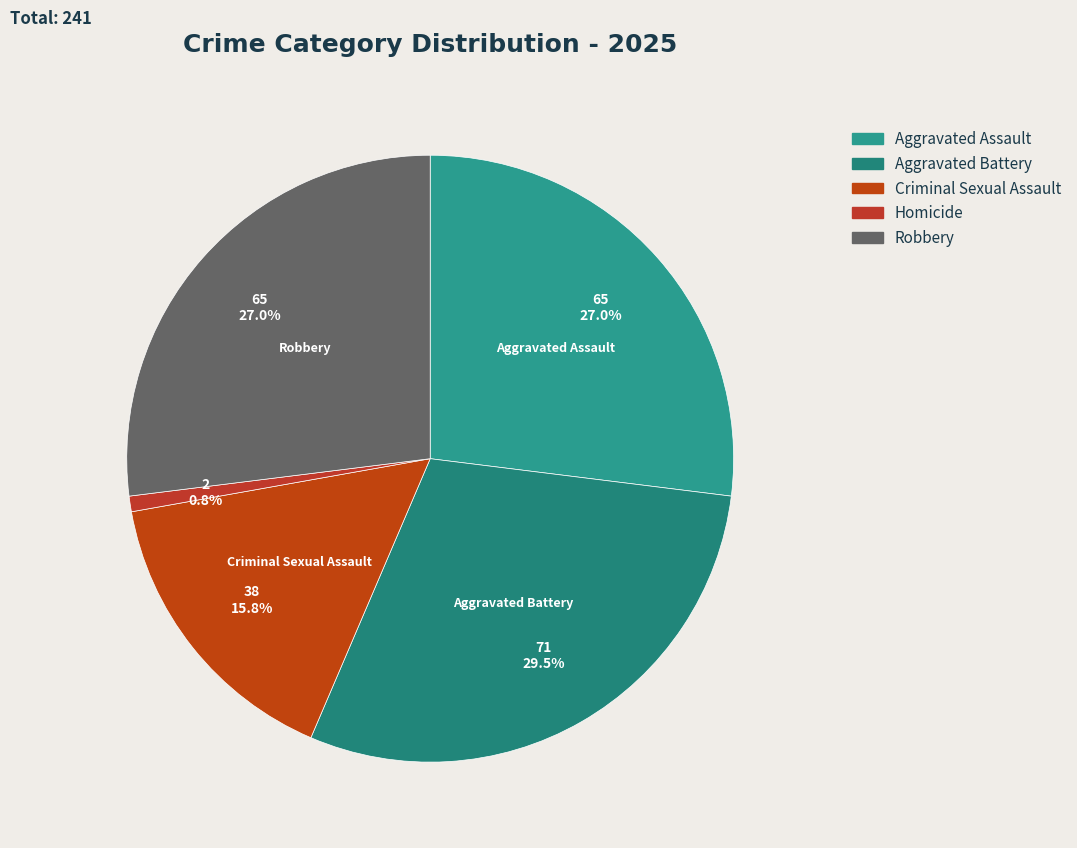

Rank the categories by value from lowest to highest.

Homicide, Criminal Sexual Assault, Aggravated Assault, Robbery, Aggravated Battery